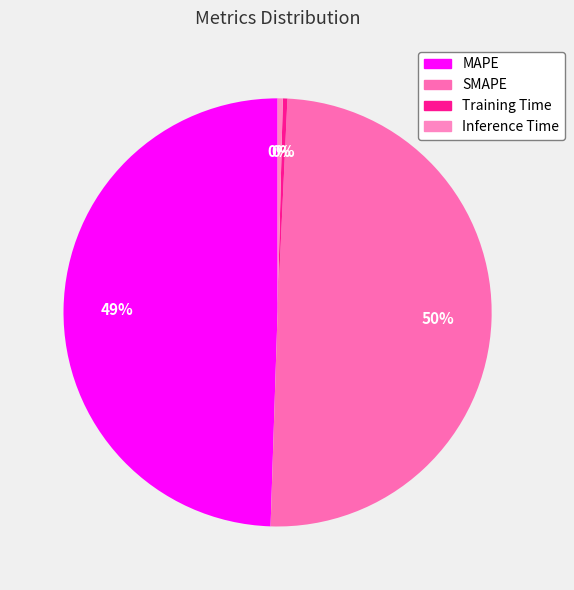

To the nearest percent, what is the difference between the largest and smallest slice percentages?

49%